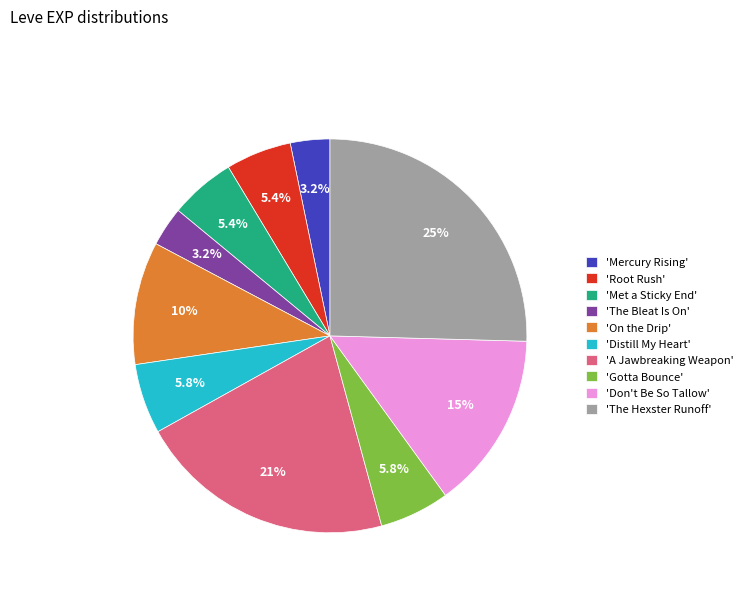

What percentage is NOT represented by 'A Jawbreaking Weapon'?

78.9%